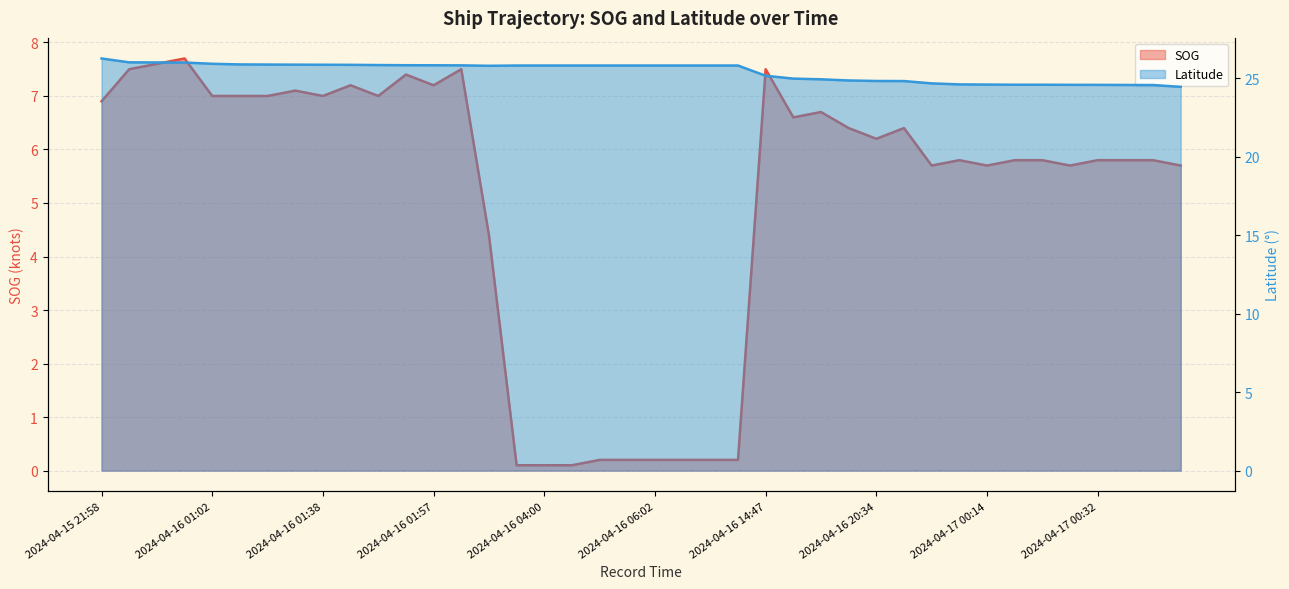

True or false: Latitude and SOG intersect in this chart.

False